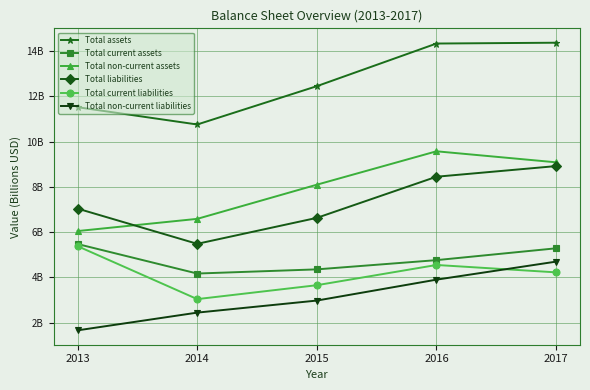

True or false: Total current assets has a value of 7.4 at 2013.

False